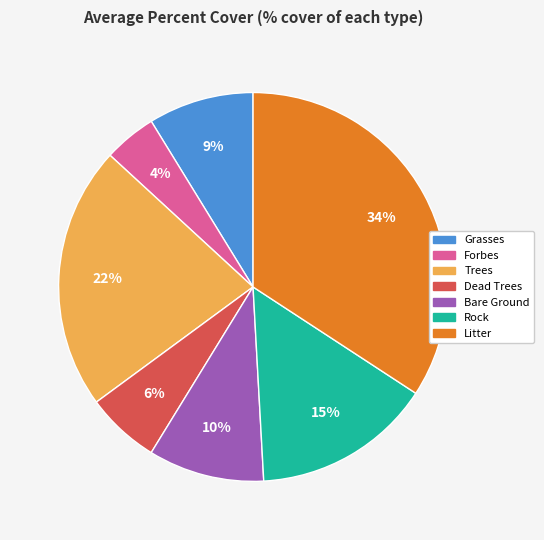

To the nearest percent, what is the average slice percentage?

14%